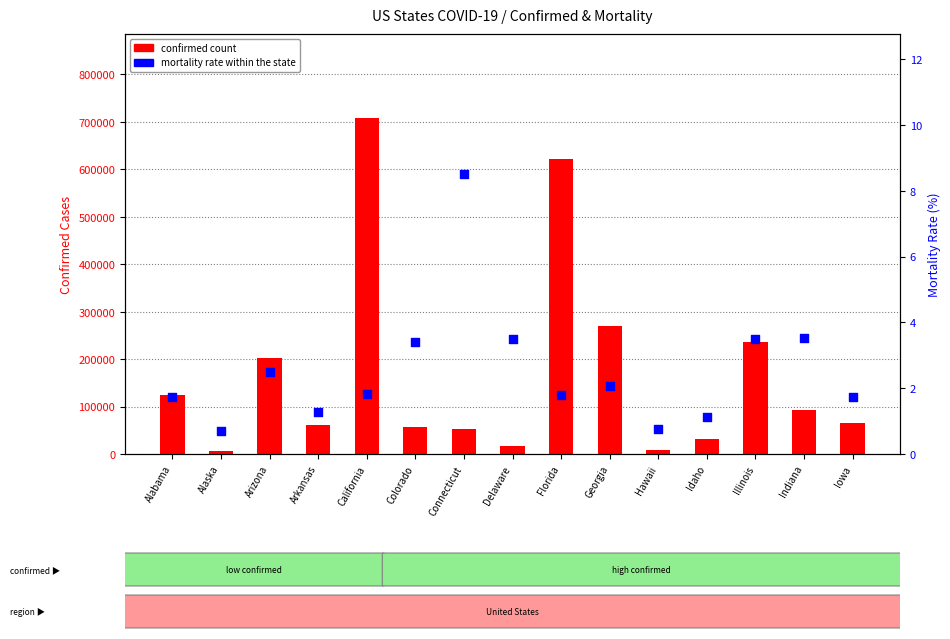

Which series has the largest Y range (max minus min)?

confirmed count